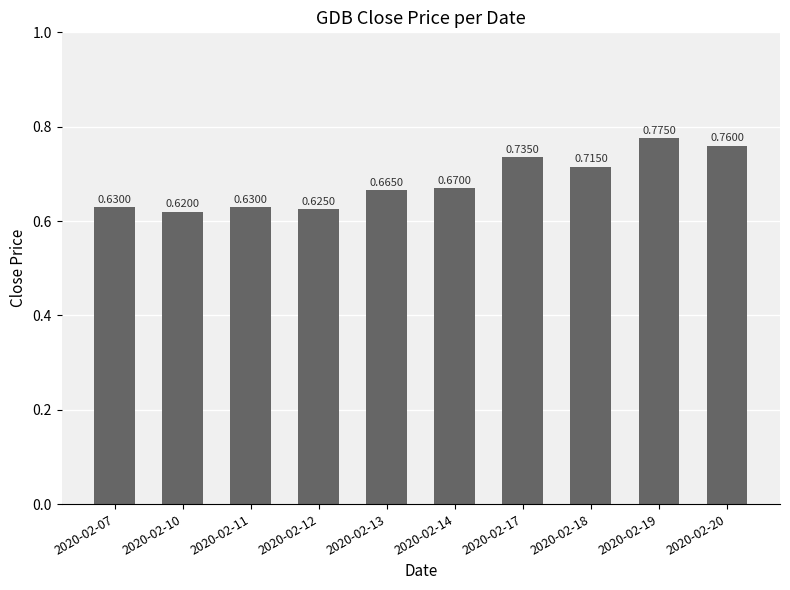

Between 2020-02-17 and 2020-02-11, which is larger?

2020-02-17